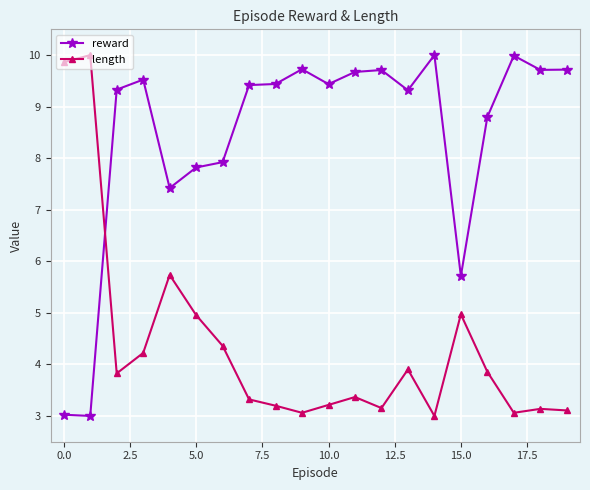

What is the value of the length point at the 18th from the left?

3.1